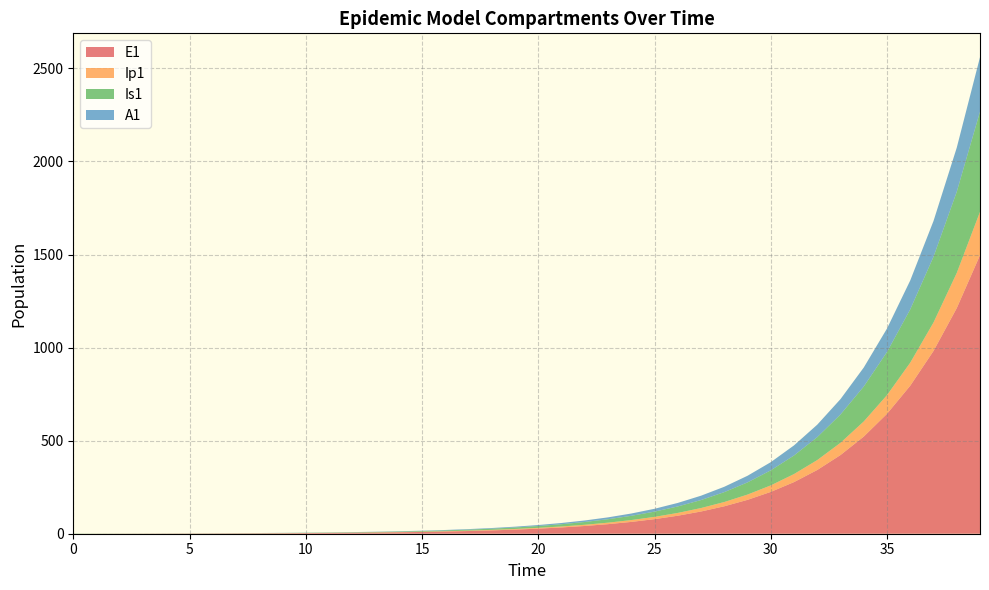

What is the maximum value for E1?

1496.2